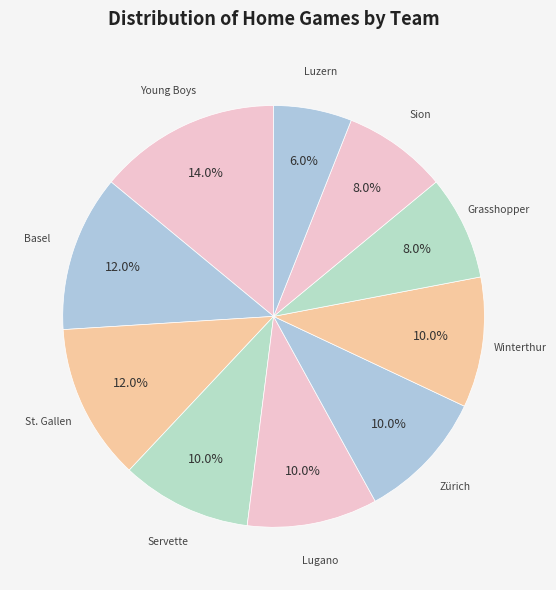

Is there a majority slice in this chart?

No